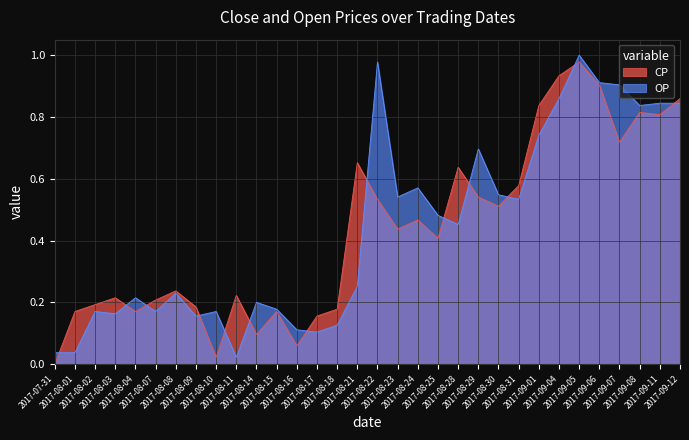

Reading left to right, what are all the values shown in this chart?

CP: 0.0	0.2	0.2	0.2	0.2	0.2	0.2	0.2	0.0	0.2	0.1	0.2	0.1	0.2	0.2	0.7	0.5	0.4	0.5	0.4	0.6	0.5	0.5	0.6	0.8	0.9	1.0	0.9	0.7	0.8	0.8	0.9
OP: 0.0	0.0	0.2	0.2	0.2	0.2	0.2	0.2	0.2	0.0	0.2	0.2	0.1	0.1	0.1	0.3	1.0	0.5	0.6	0.5	0.5	0.7	0.5	0.5	0.7	0.9	1.0	0.9	0.9	0.8	0.8	0.8